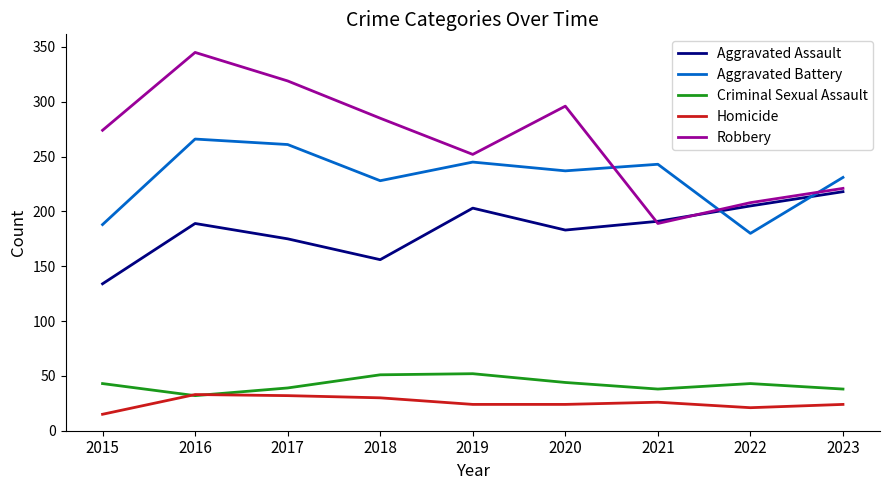

What is the difference between the highest and lowest values at 2020?

272